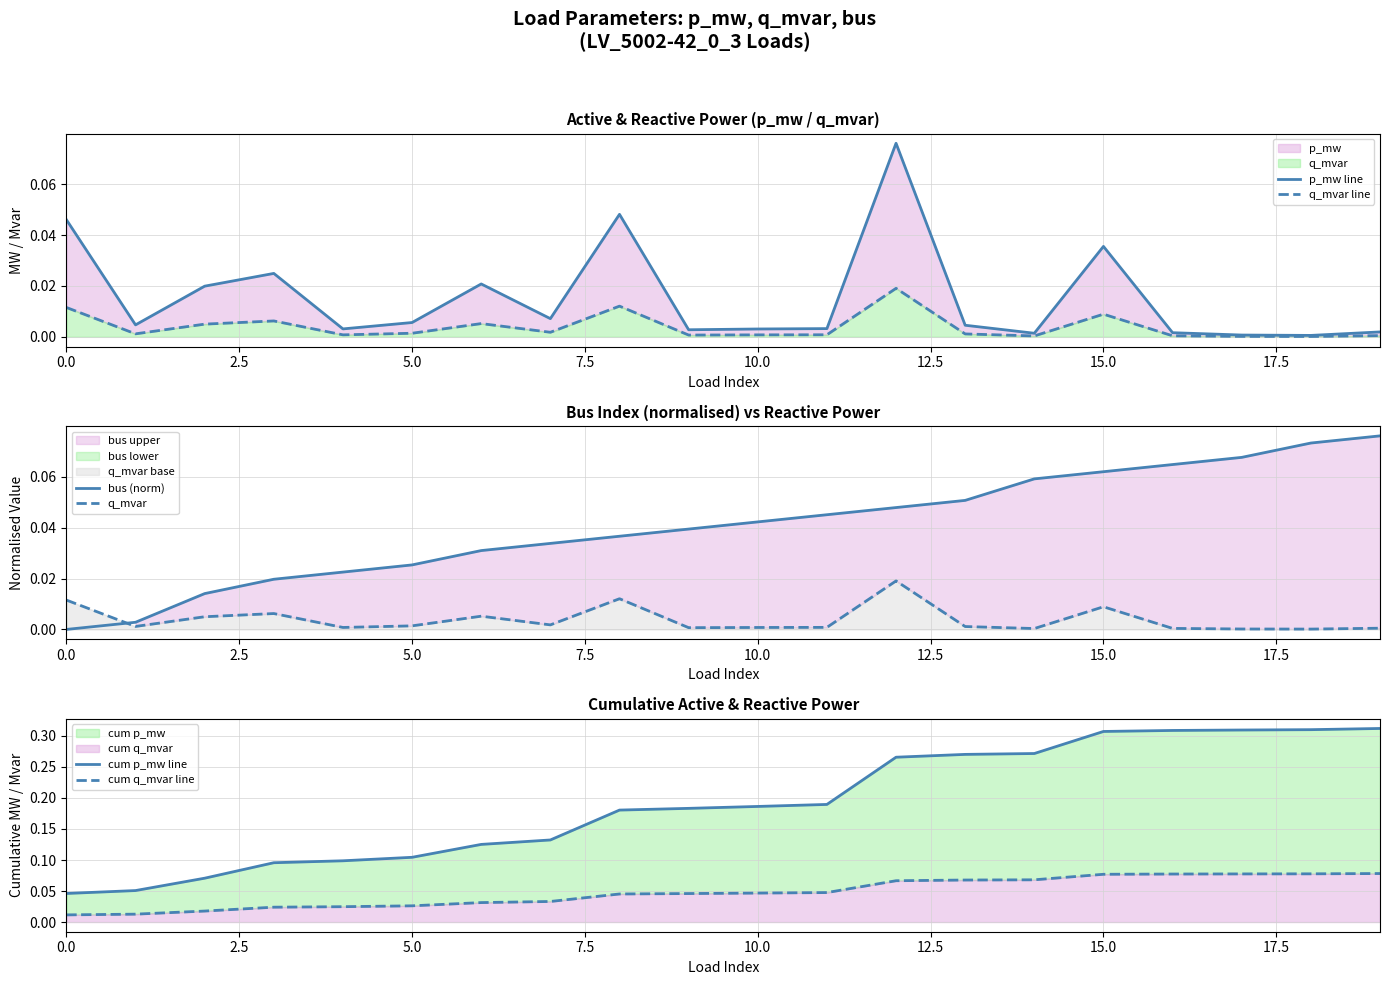

True or false: q_mvar line and cum q_mvar line cross at least once.

False